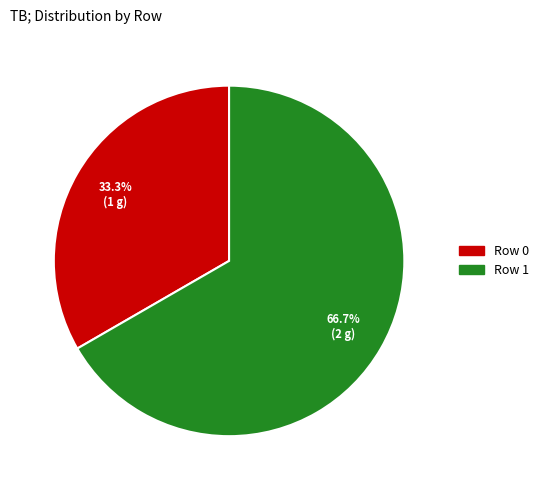

Is there a majority slice in this chart?

Yes